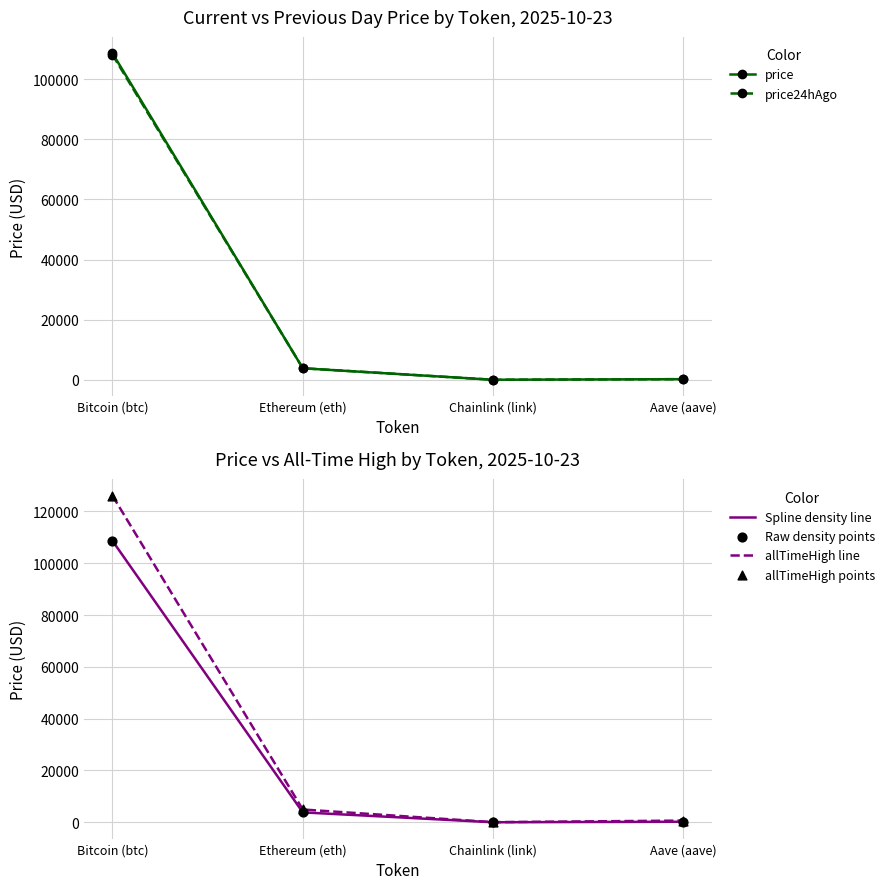

Which series has the largest total across all categories?

allTimeHigh line